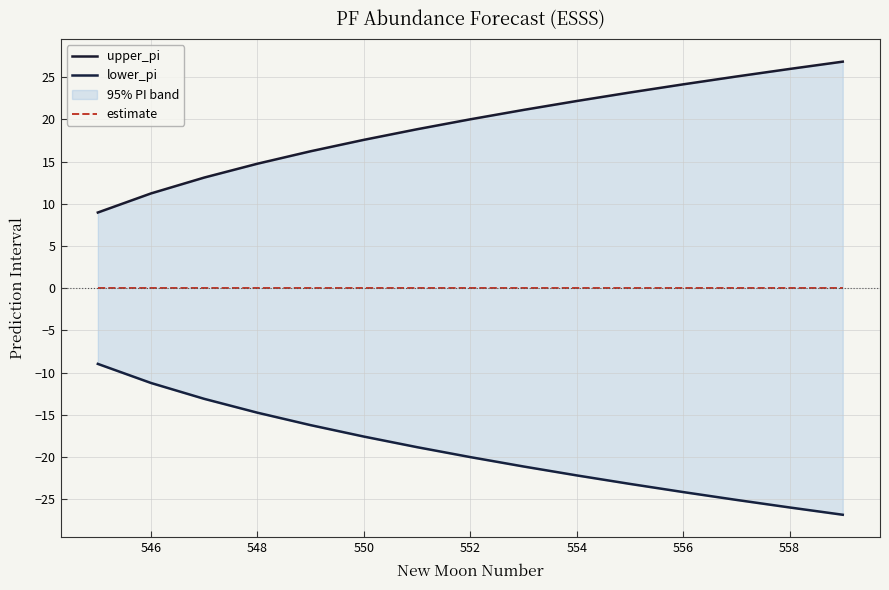

True or false: lower_pi has more than 1 interior local peaks.

False